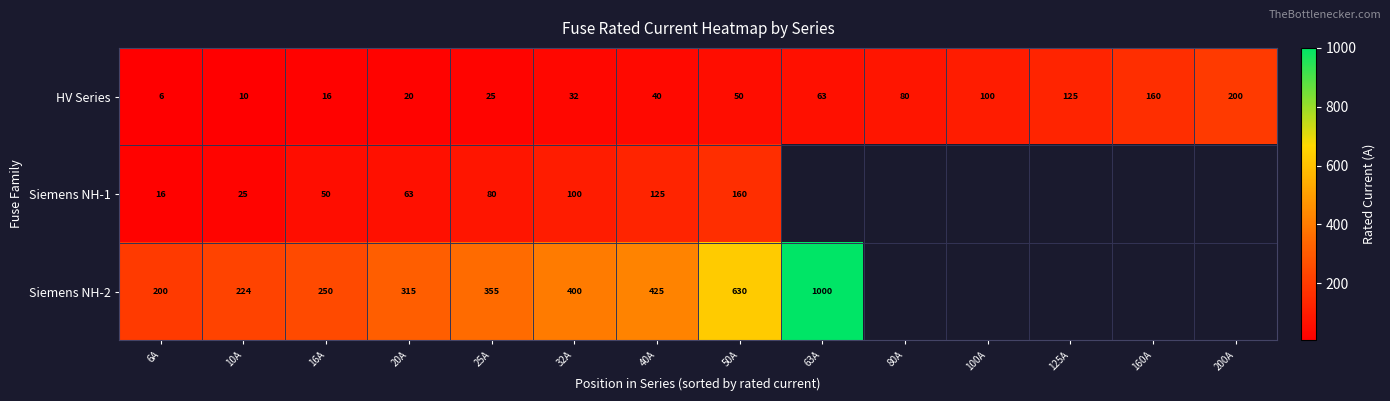

Count the number of categories in the chart.

14